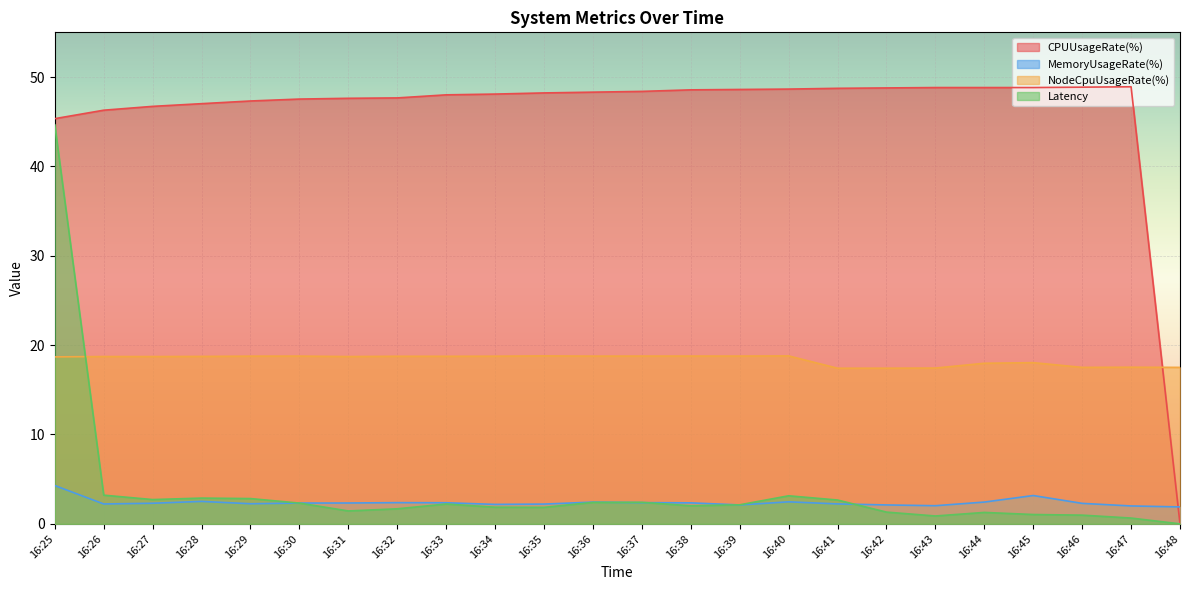

What is the difference between the second highest and minimum values in the Latency series?

3.2